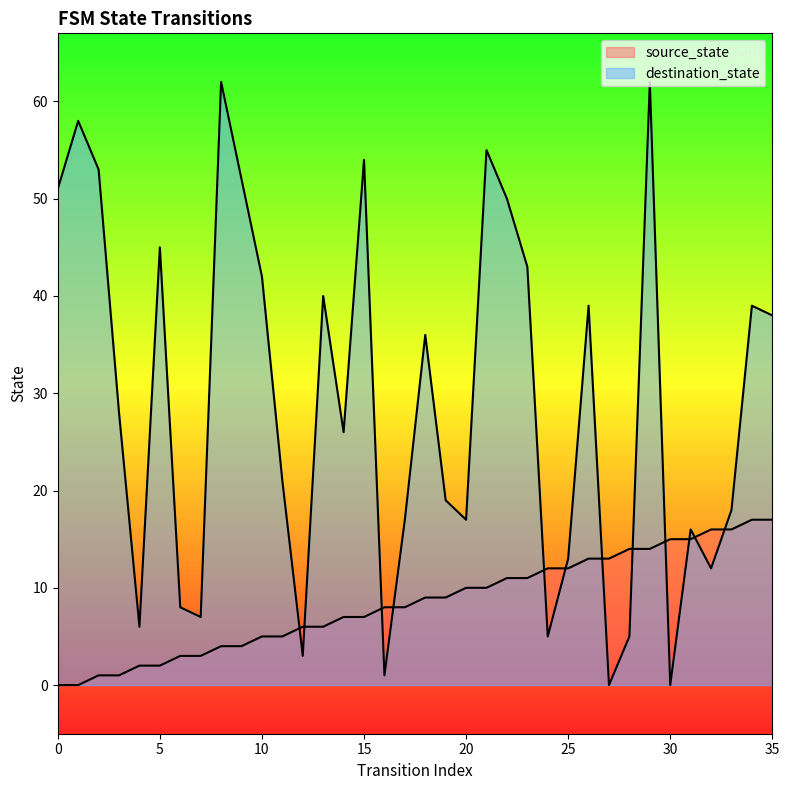

Rank the categories by destination_state value from highest to lowest.

8, 29, 1, 21, 15, 2, 9, 0, 22, 5, 23, 10, 13, 26, 34, 35, 18, 3, 14, 11, 19, 33, 17, 20, 31, 25, 32, 6, 7, 4, 24, 28, 12, 16, 27, 30